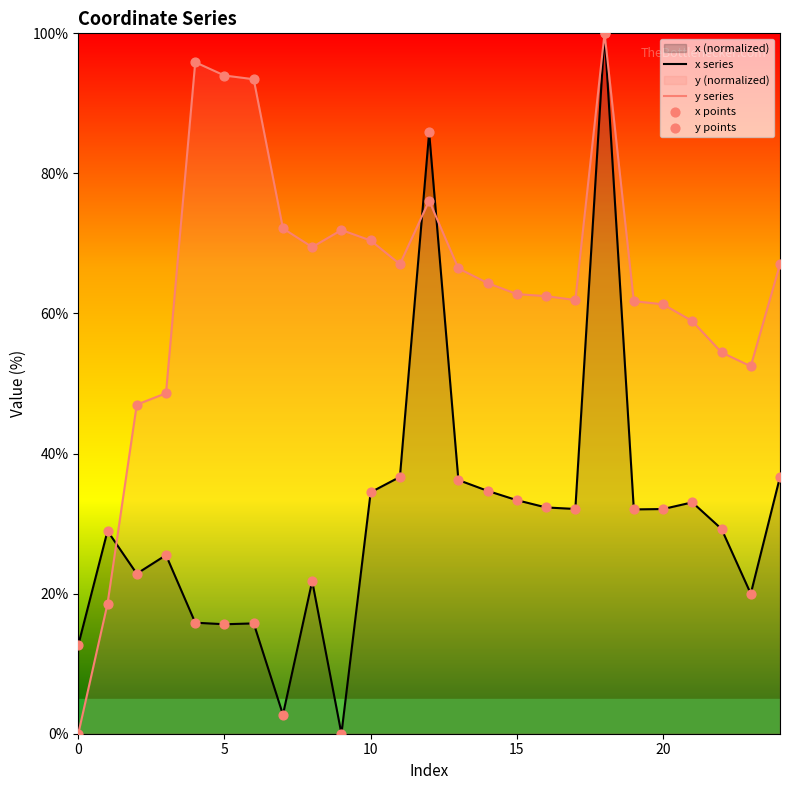

Which series reaches the minimum Y coordinate?

x